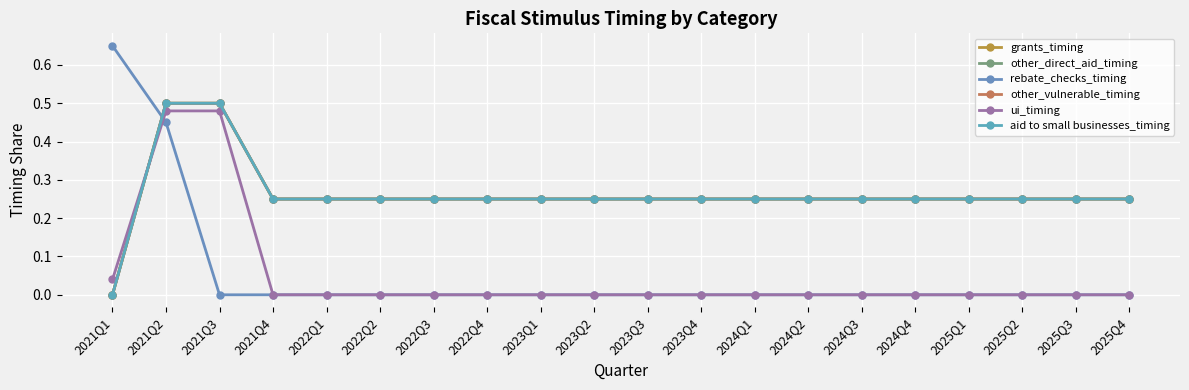

List the series in order of their peak value, lowest first.

ui_timing, grants_timing, other_direct_aid_timing, other_vulnerable_timing, aid to small businesses_timing, rebate_checks_timing